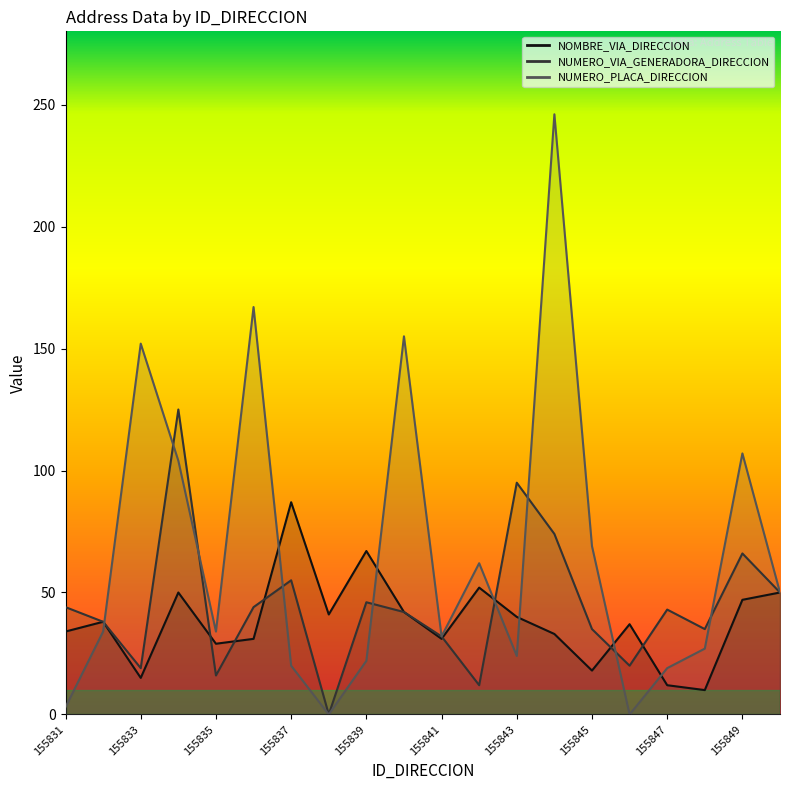

List the series in order of their overall mean, lowest first.

NOMBRE_VIA_DIRECCION, NUMERO_VIA_GENERADORA_DIRECCION, NUMERO_PLACA_DIRECCION